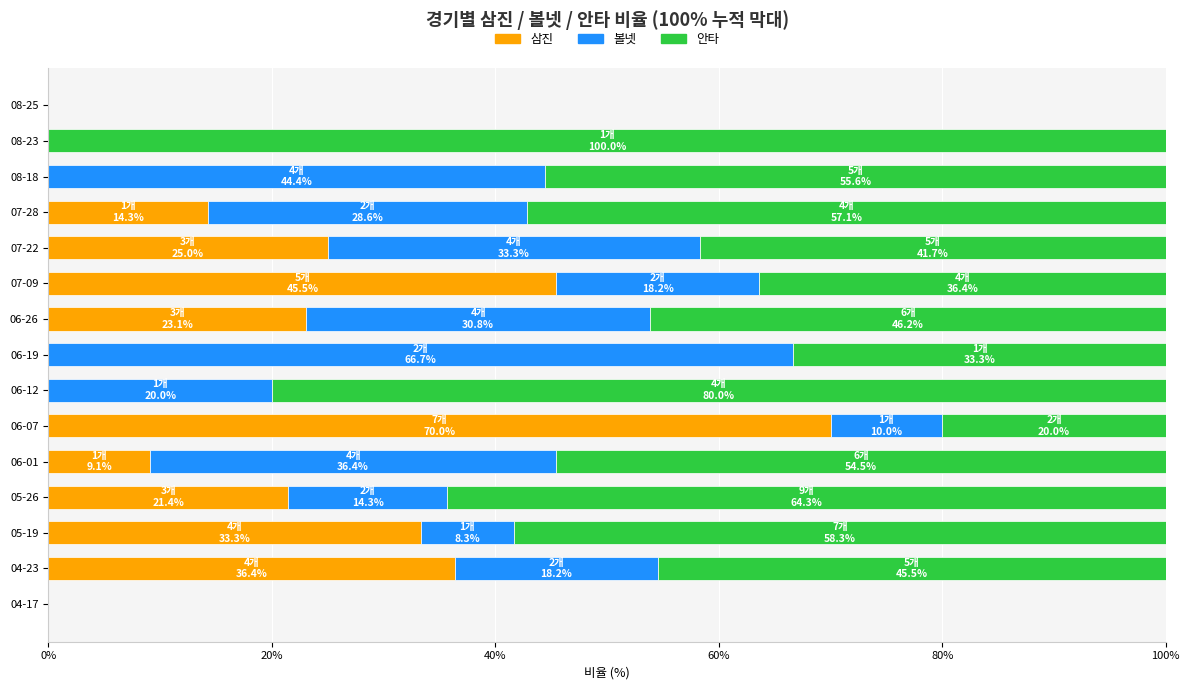

At which label does 삼진 reach its peak?

06-07